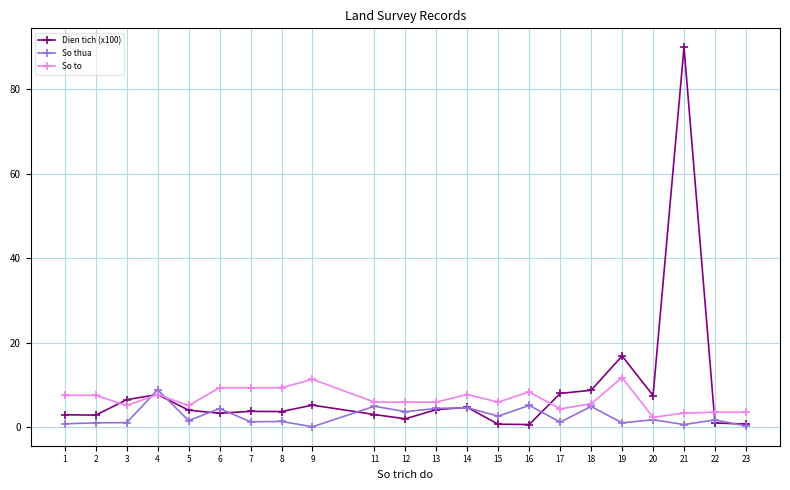

True or false: So to has more than 1 interior local peaks.

True